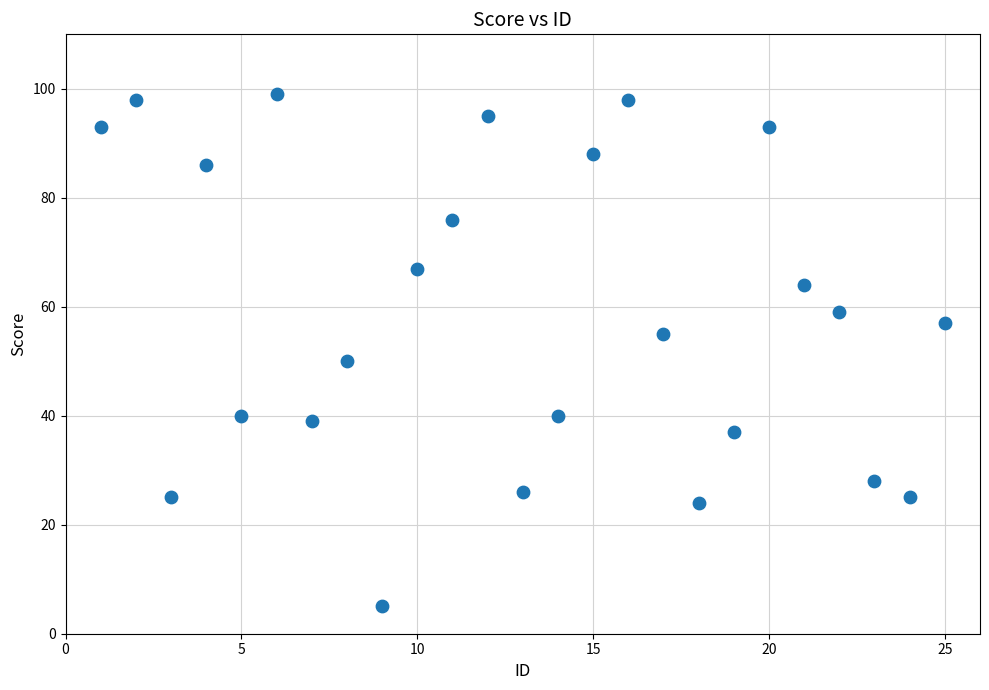

What is the range of Y values (max minus min)?

94